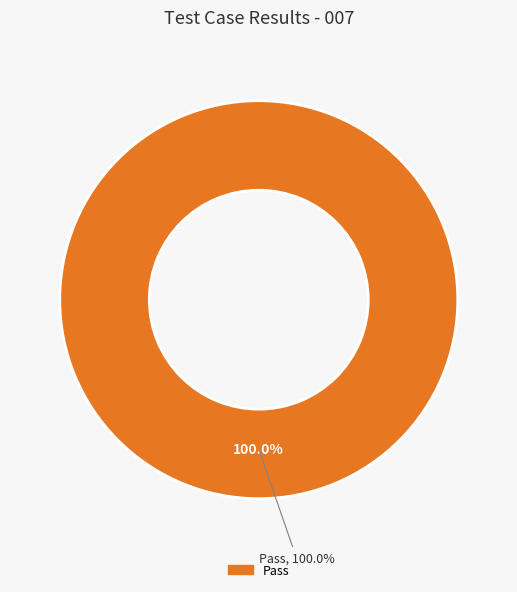

Is there a majority slice in this chart?

Yes